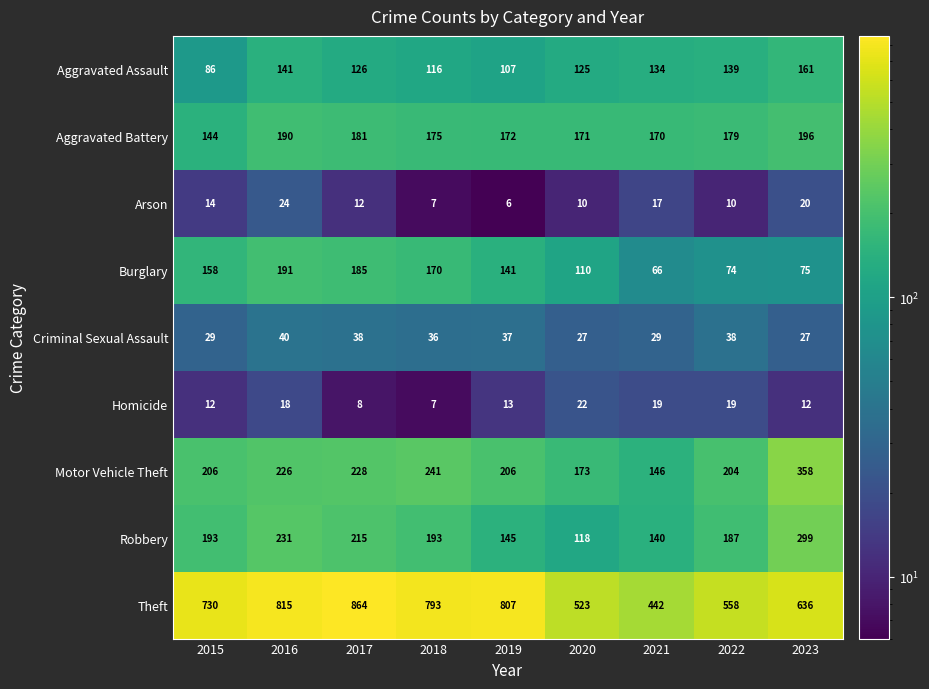

What is the difference between the maximum and minimum values in the Theft series?

422